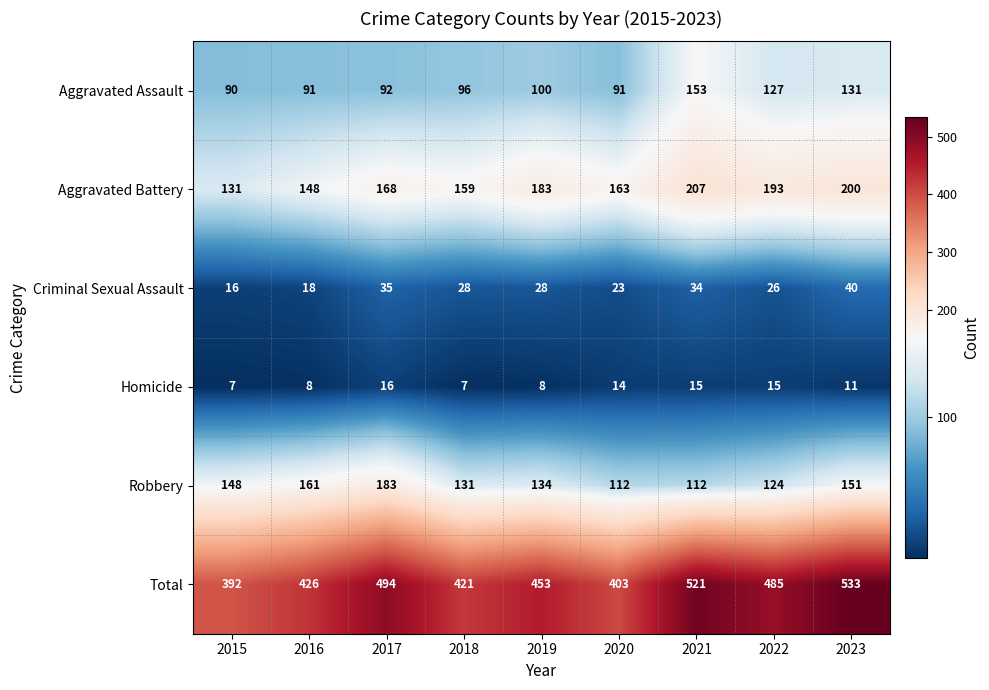

Read the Homicide value at 2022.

15